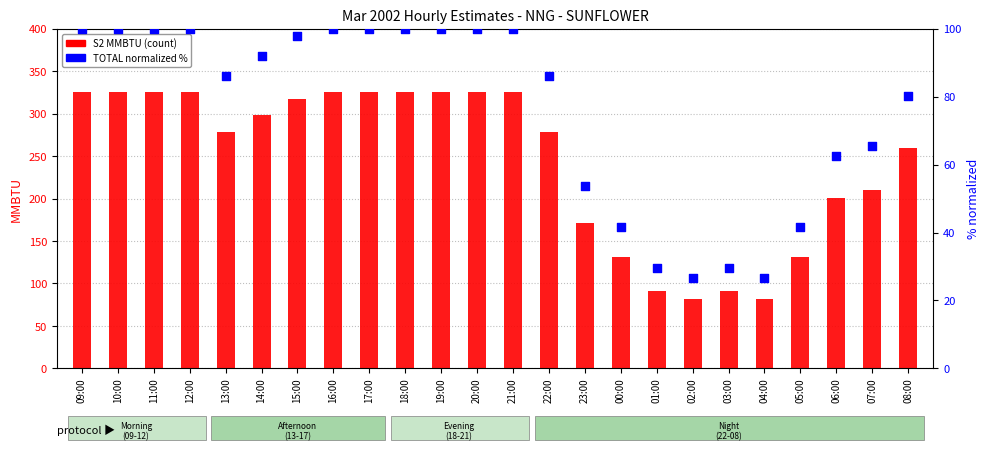

Is the value of S2 MMBTU at 06:00 greater than the value of TOTAL % (normalized) at 05:00?

Yes